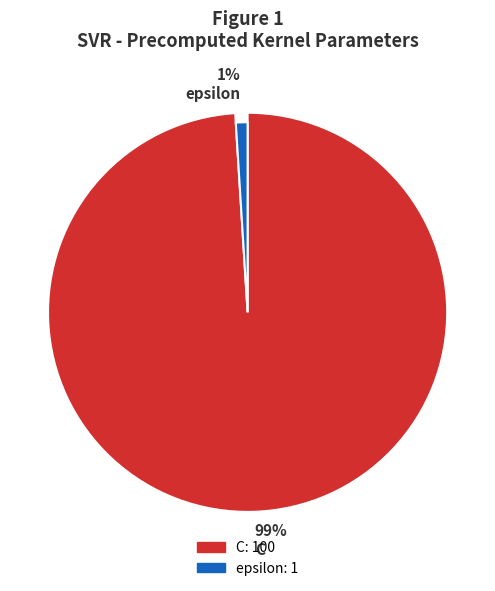

What is the majority slice?

C